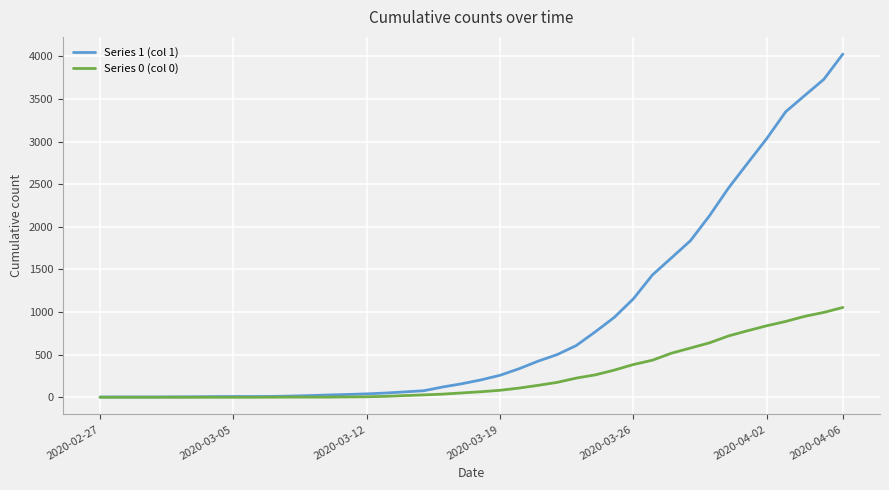

Does the chart have visible grid lines?

Yes